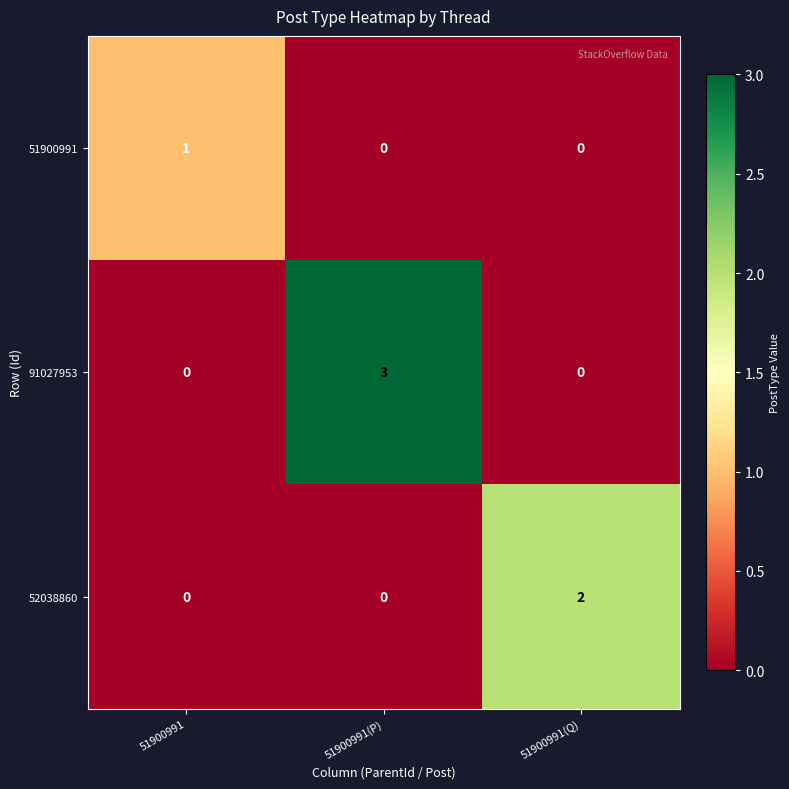

Rank the series by their maximum value, from lowest to highest.

51900991, 52038860, 91027953